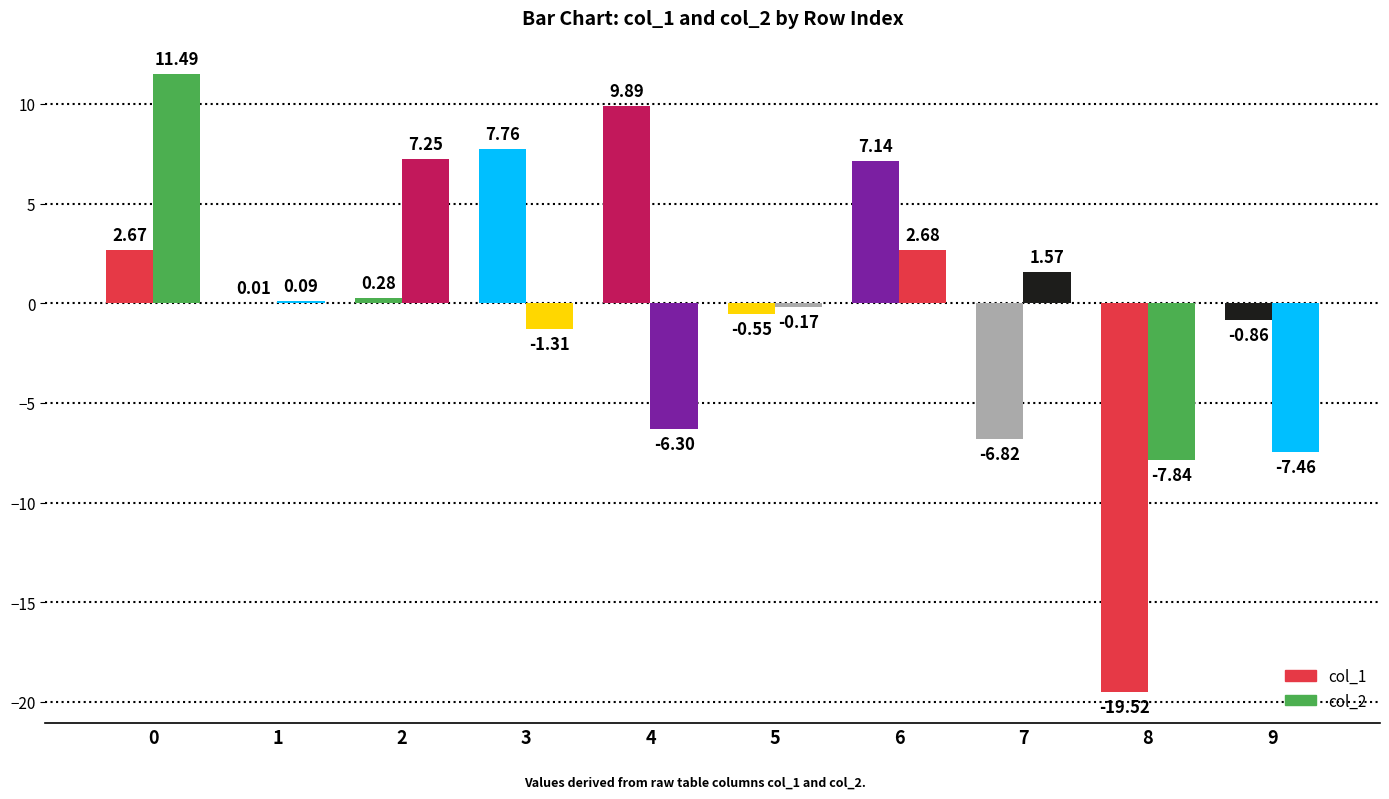

What is the value of the col_1 bar at the 5th from the left?

9.9